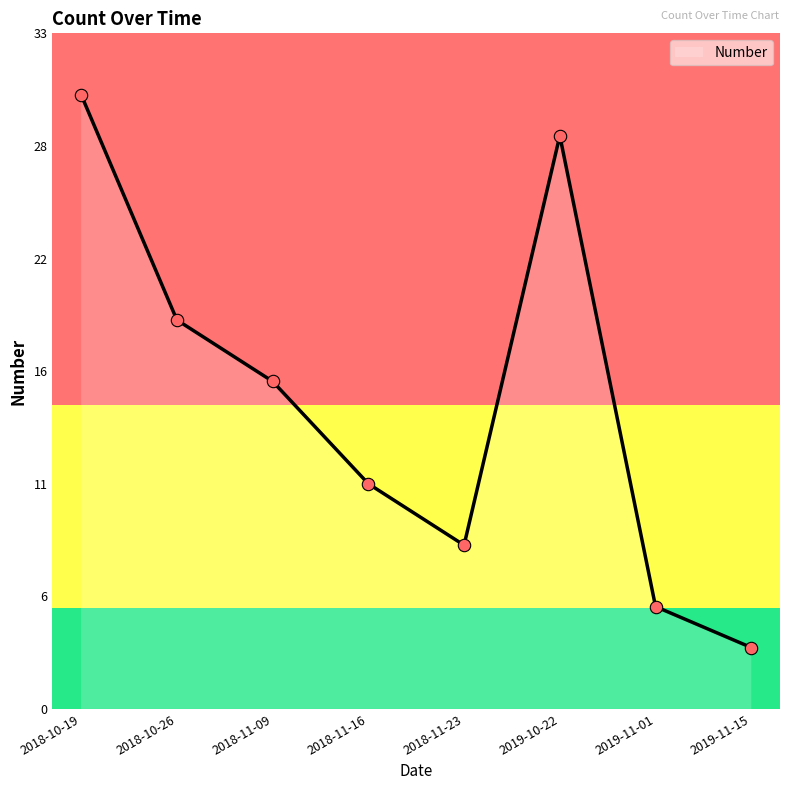

Between 2018-11-23 and 2019-11-15, which is larger?

2018-11-23